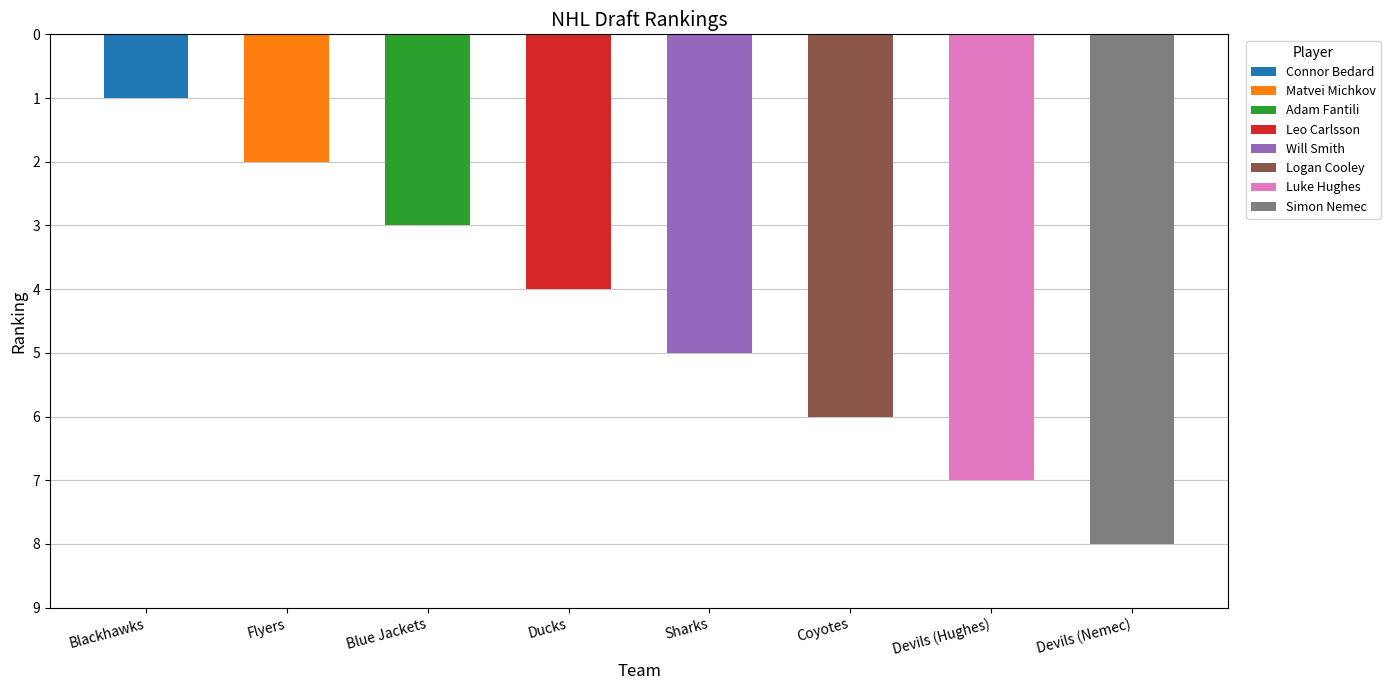

What value does the data have at Flyers?

2